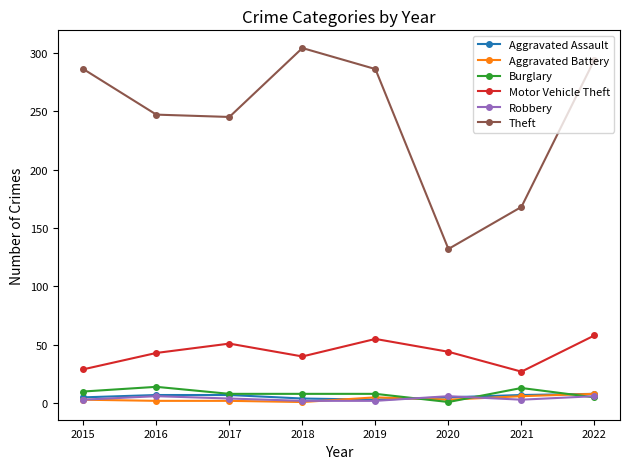

What is the lowest value of the Aggravated Assault series?

3